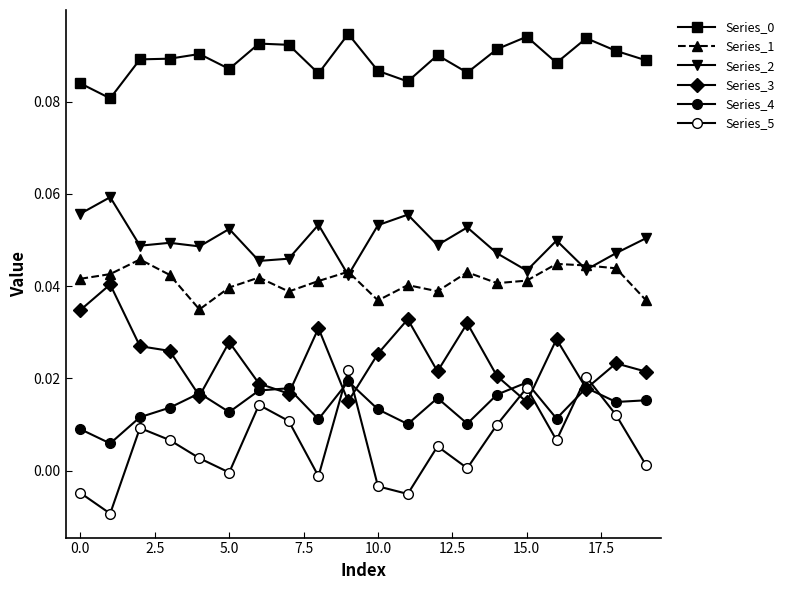

Count the Series_3 values in the range 0 to 1.

20